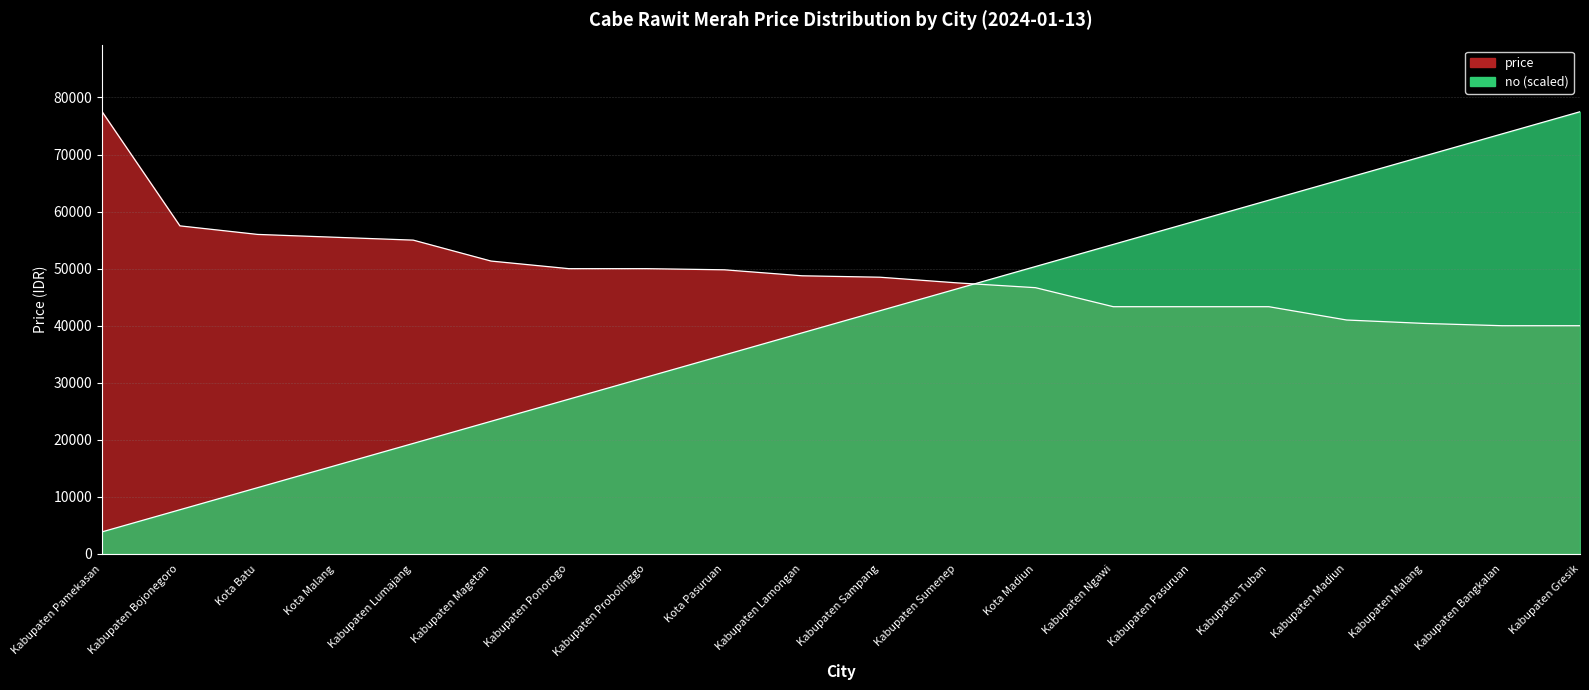

The no series shows 73202 at Kabupaten Ngawi. True or false?

False